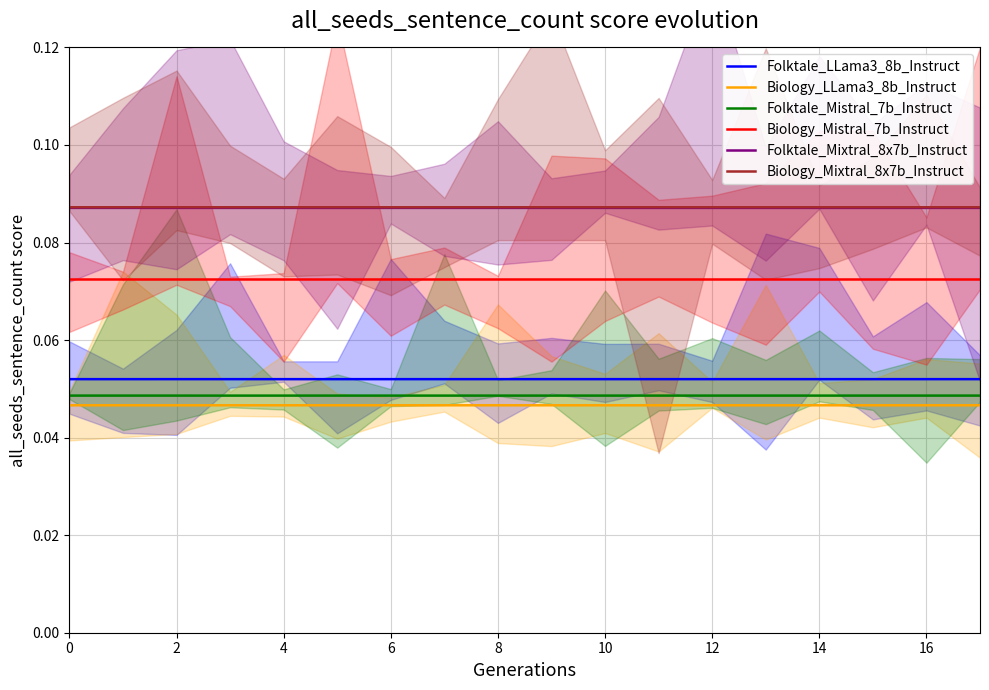

True or false: Folktale_LLama3_8b_Instruct and Folktale_Mixtral_8x7b_Instruct intersect in this chart.

False